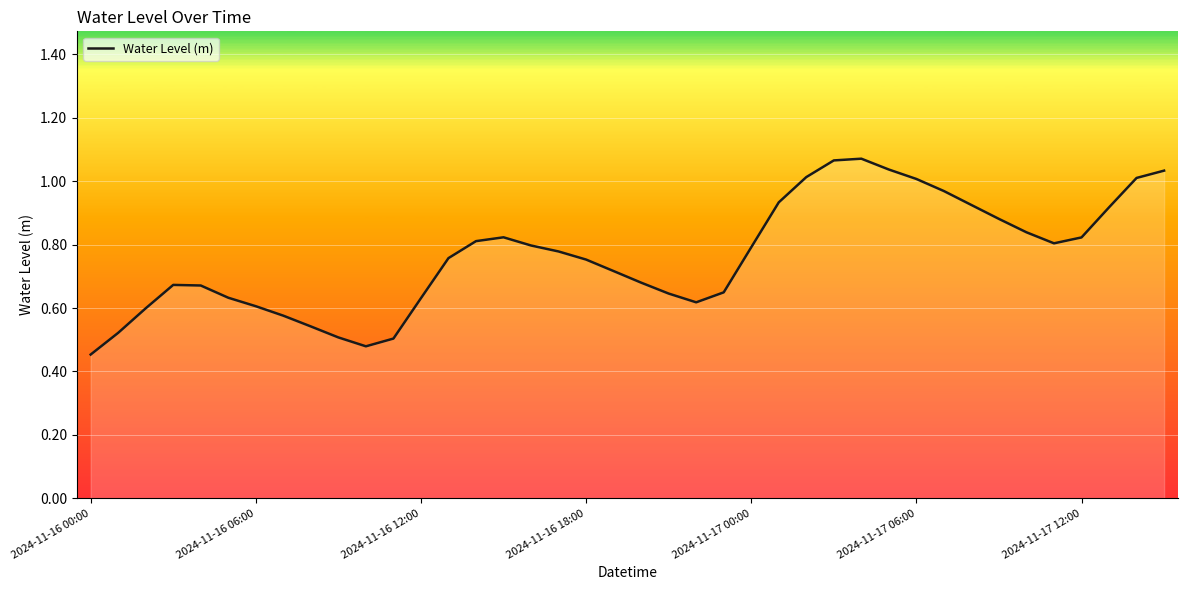

What is the minimum value shown in the chart?

0.5